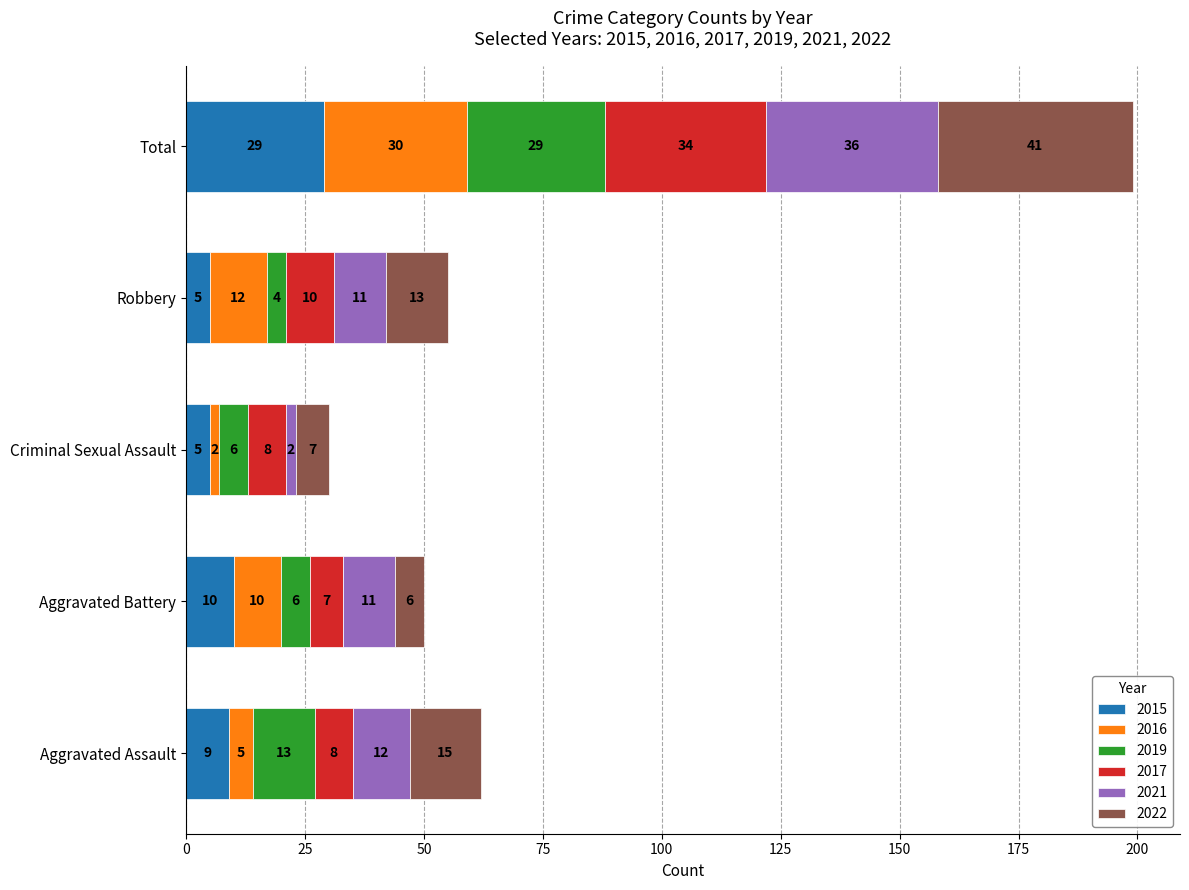

Is it true that 2015 equals 18 at Total?

False